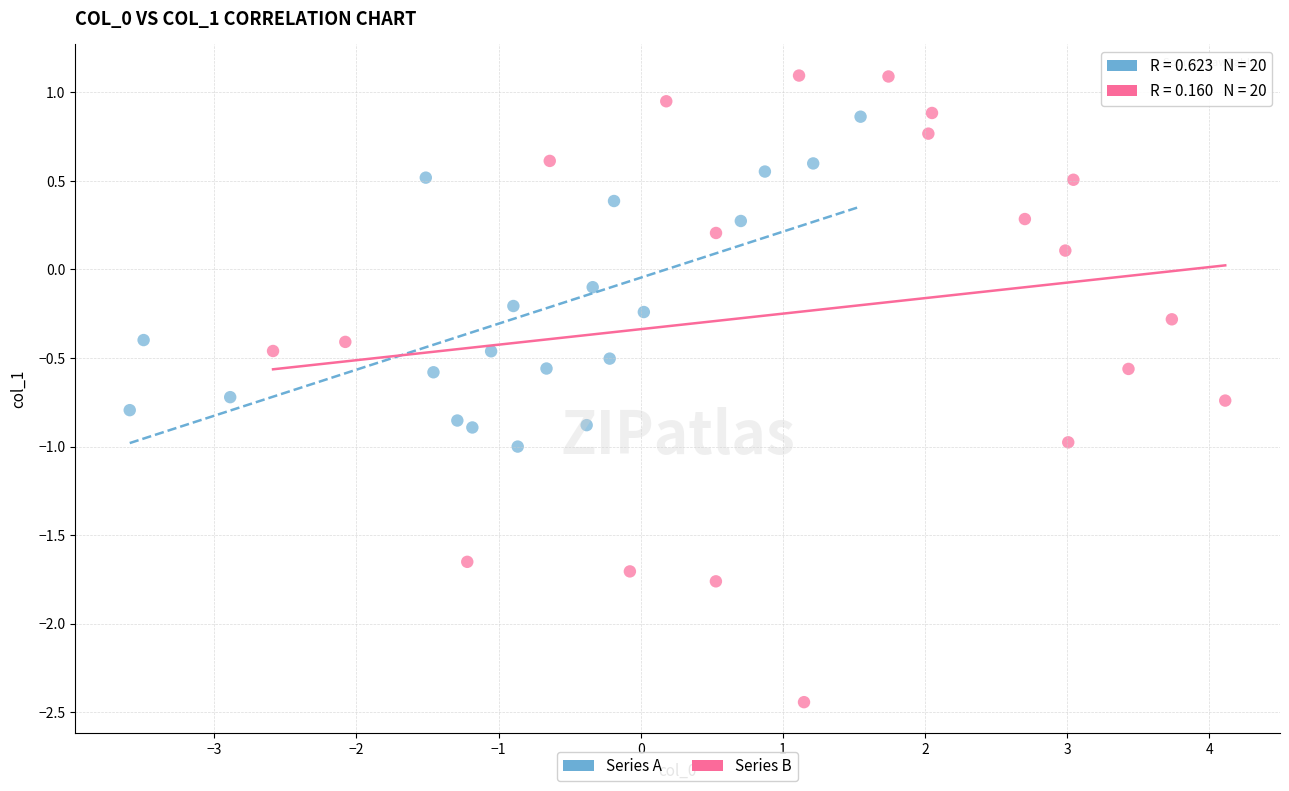

Which series has the largest Y range (max minus min)?

Series B